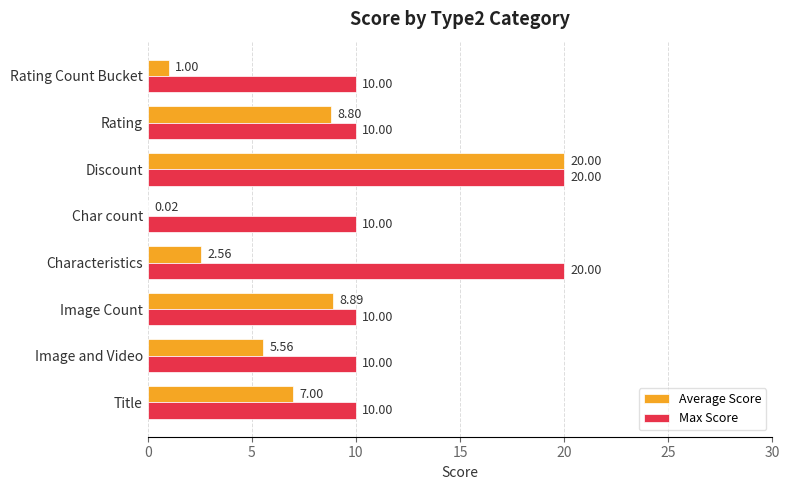

What is the sum of all Max Score values?

100.0